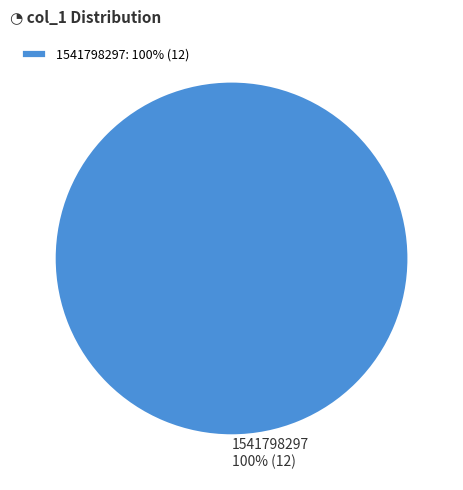

What percentage is the 1541798297 slice, to the nearest percent?

100%